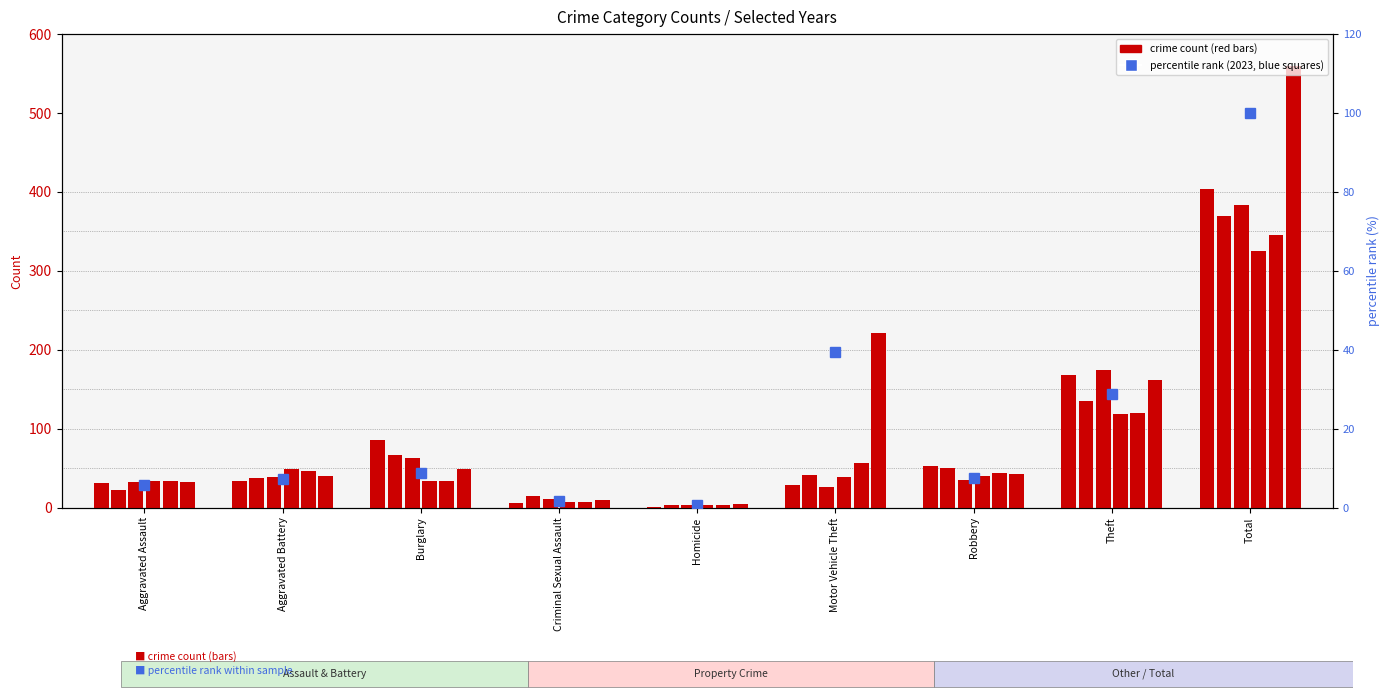

How many bars are there in total?

9